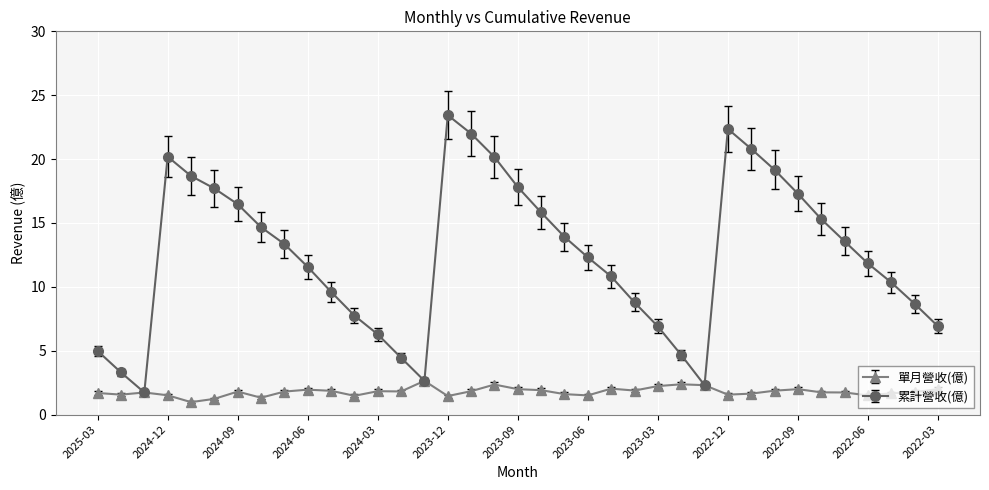

Which series has the widest spread of values?

累計營收(億)